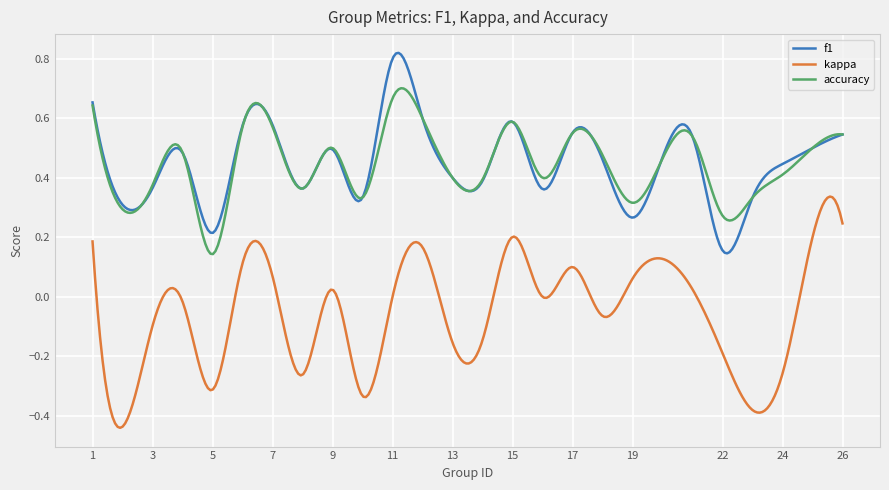

What is the sum of all f1 values?

133.7